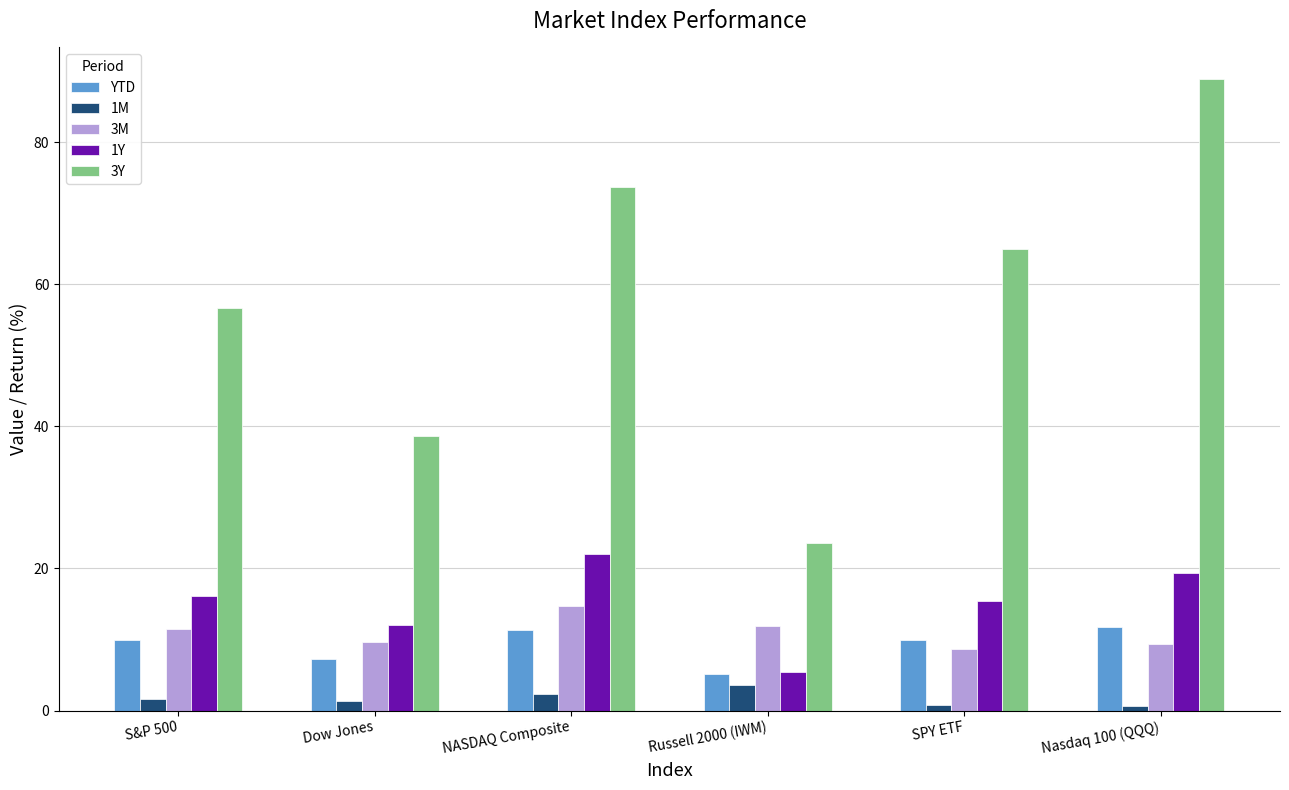

At which label does 3M first exceed 11?

S&P 500